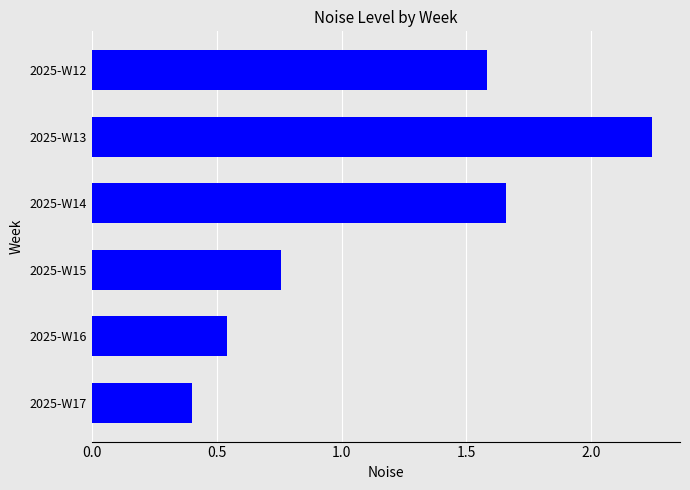

Is it true that the value at 2025-W14 is 0.8?

False